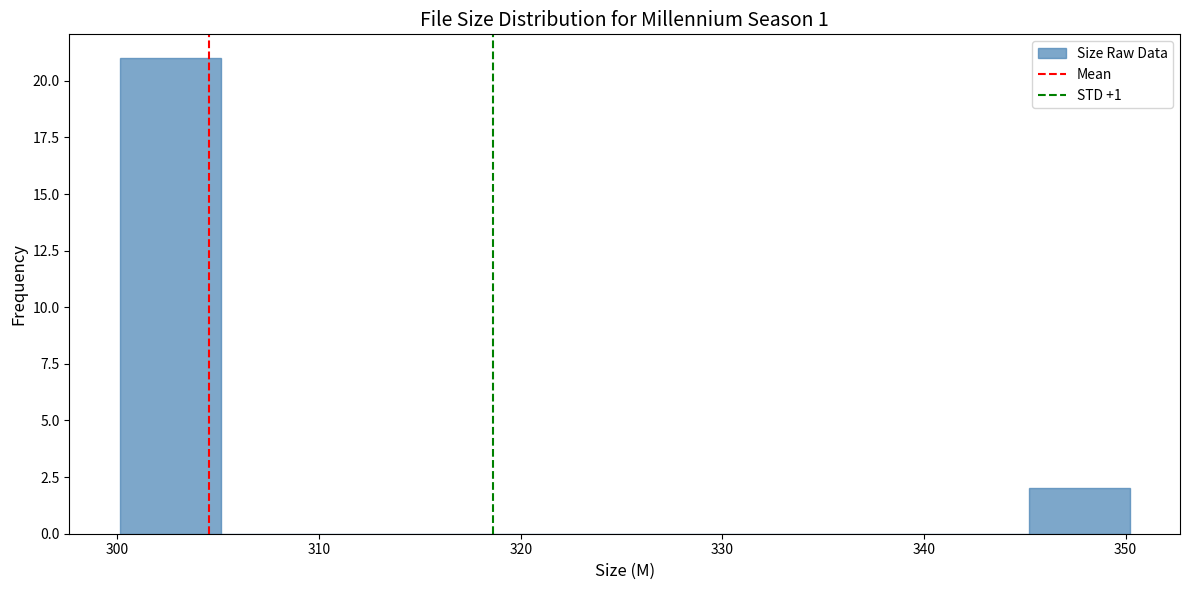

Reading left to right, list every bar in this chart as the range it spans on the x-axis followed by its height. Neither the bar edges nor the heights are printed on the chart, so give them approximately, as read against the axes.

300 to 305: 21
305 to 310: 0
310 to 315: 0
315 to 320: 0
320 to 325: 0
325 to 330: 0
330 to 335: 0
335 to 340: 0
340 to 345: 0
345 to 350: 2